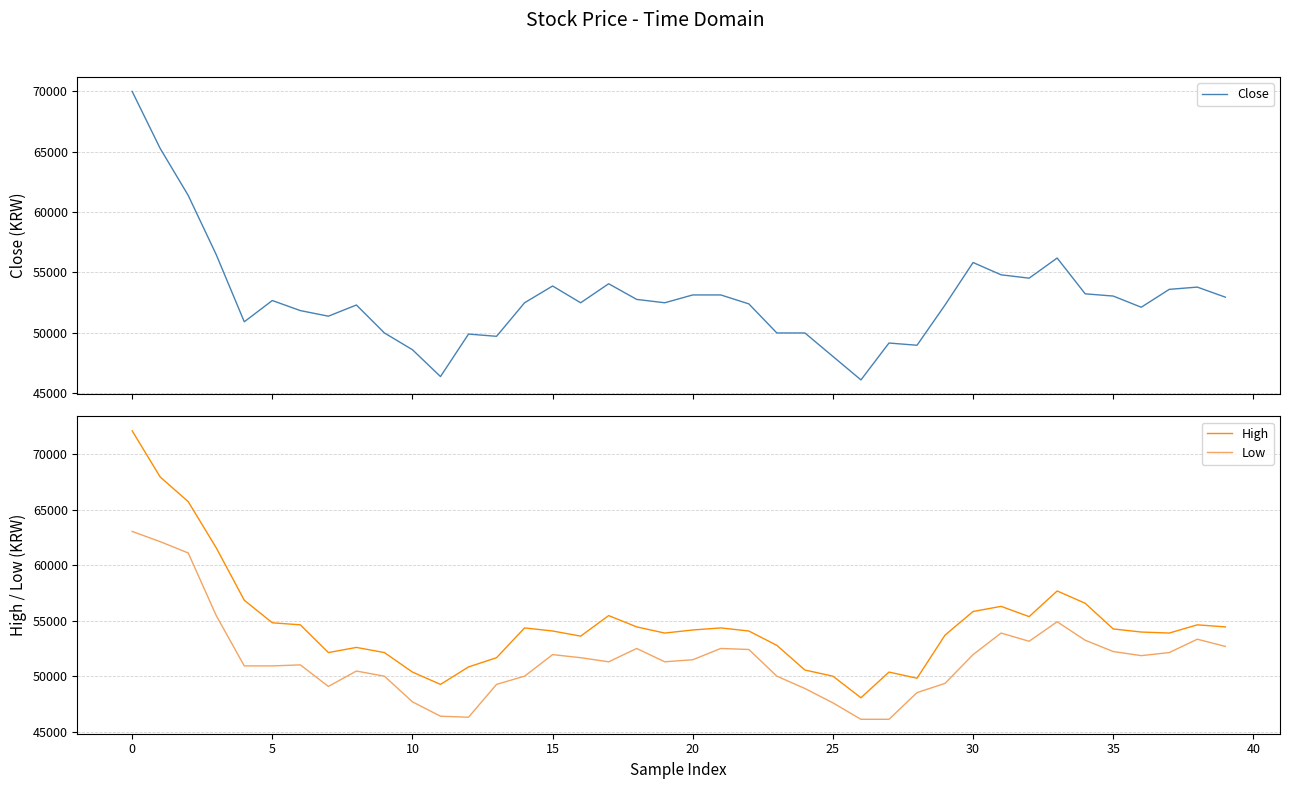

What is the lowest value of the Close series?

46102.7